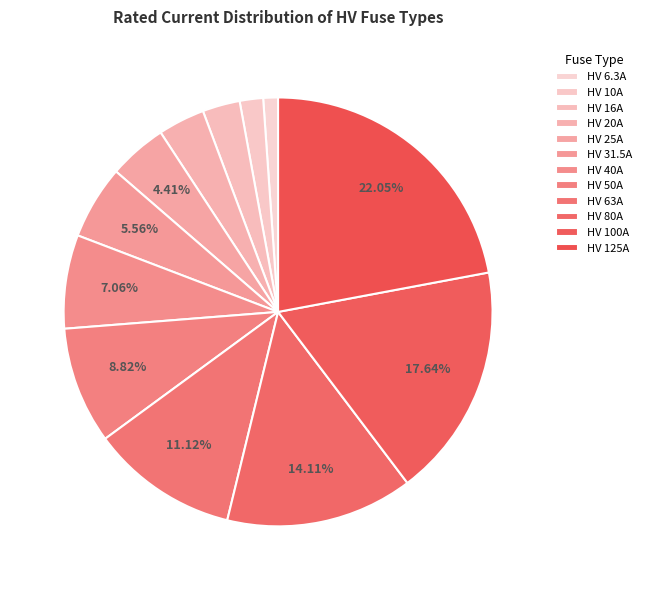

Which slice is the largest?

HV 125A